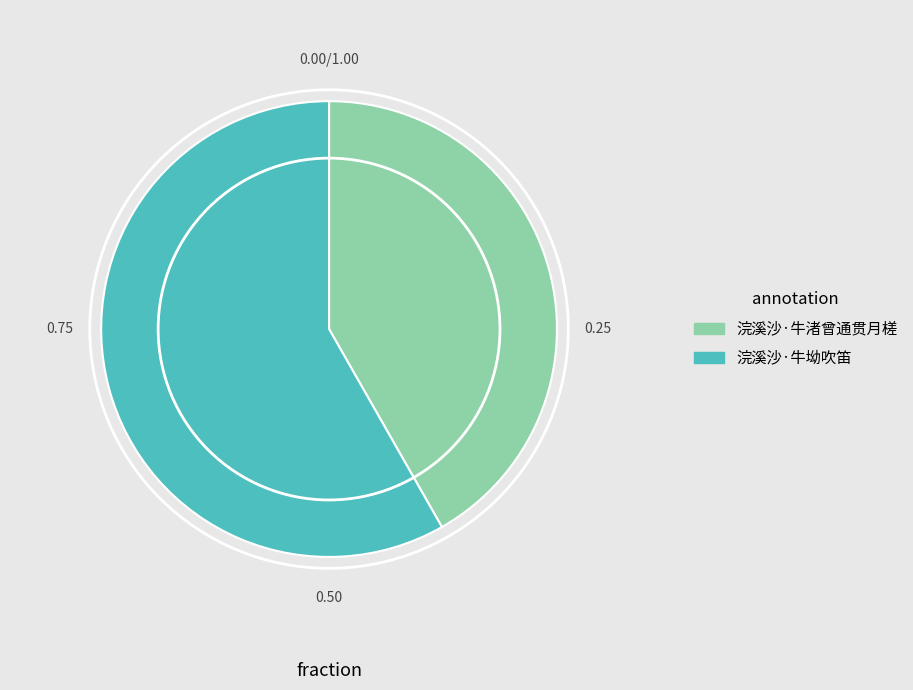

Which category accounts for the majority?

浣溪沙·牛坳吹笛